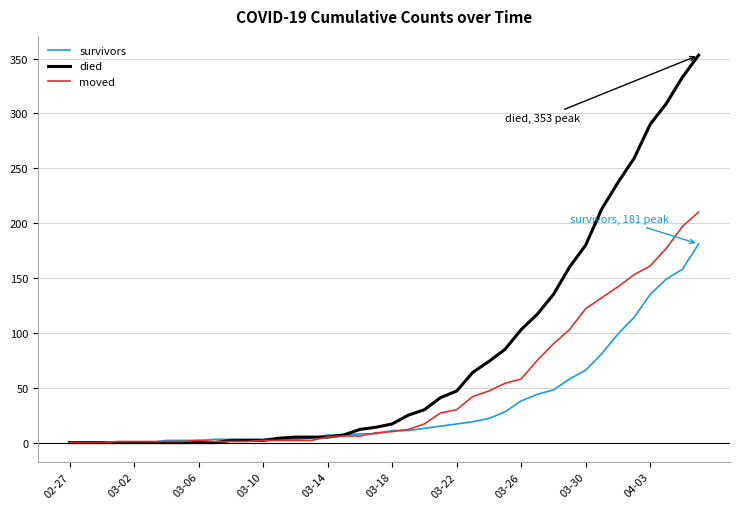

Which series has the largest total across all categories?

died